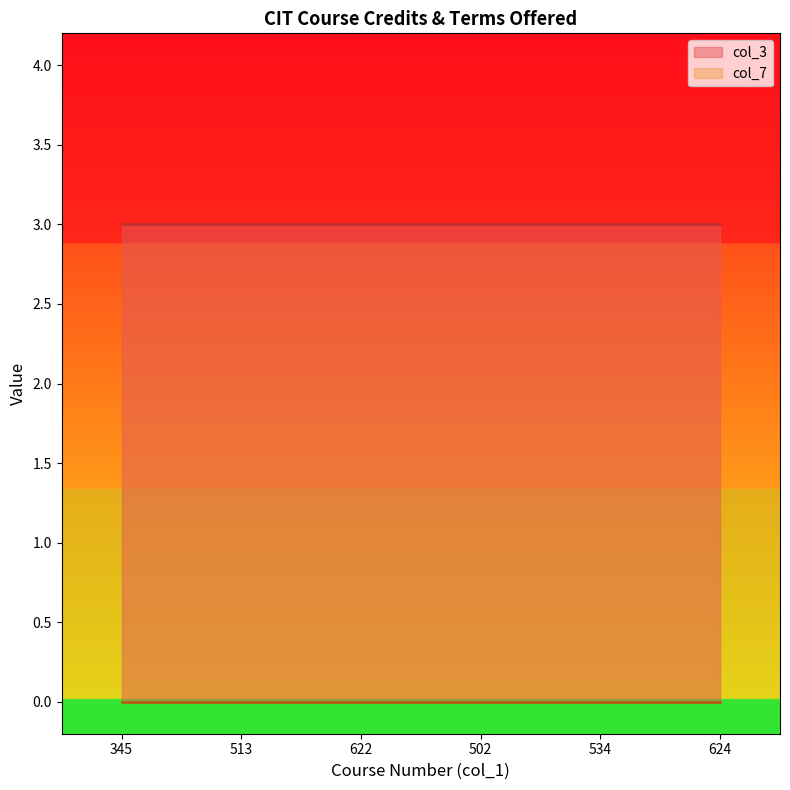

What position from the right is 624?

1